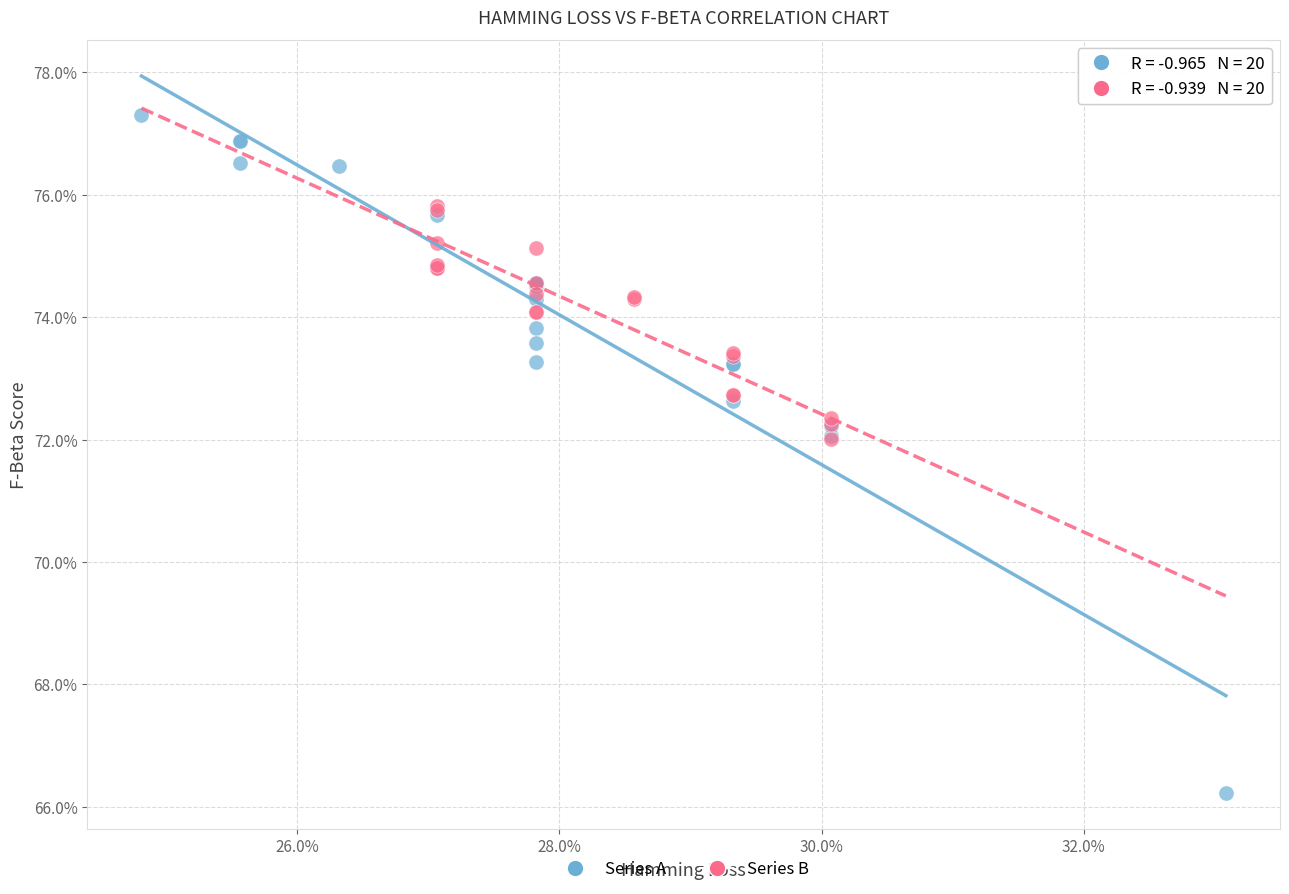

What are all the series names shown in the legend?

Series A, Series B